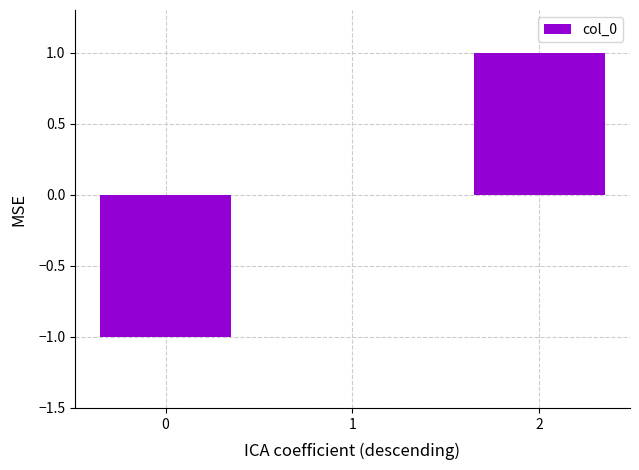

True or false: the data shows -1 at 0.

True